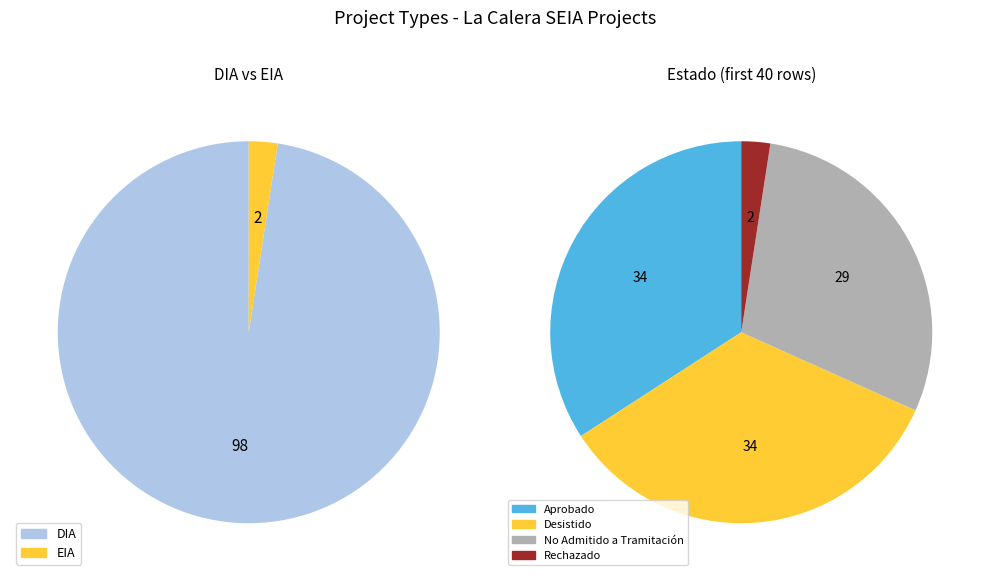

What is the largest slice in the pie chart?

DIA